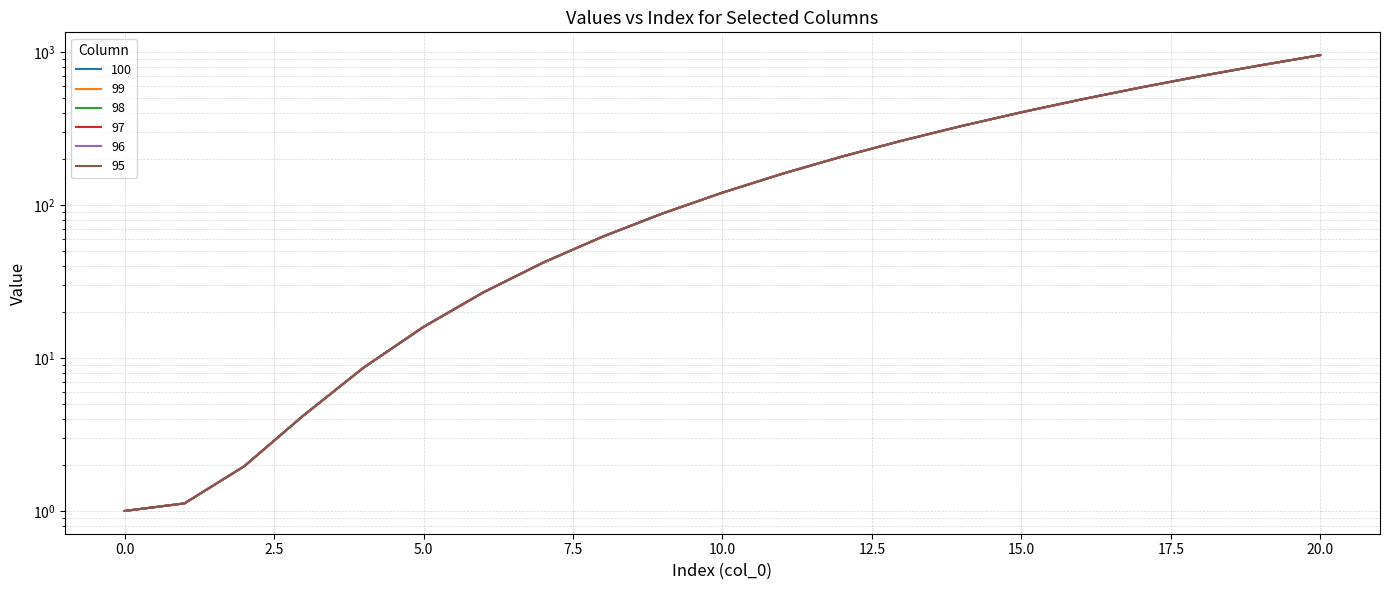

True or false: 98 and 96 intersect in this chart.

False